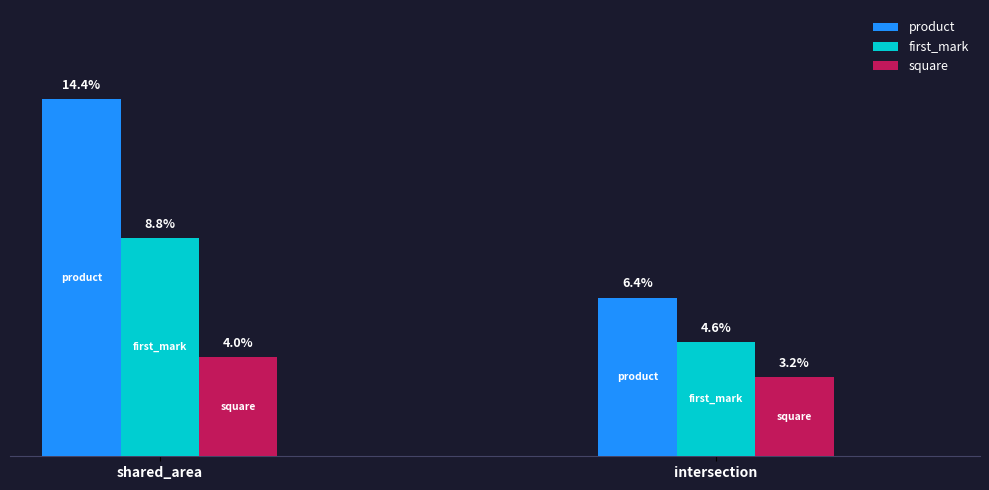

What are all the series names shown in the legend?

product, first_mark, square